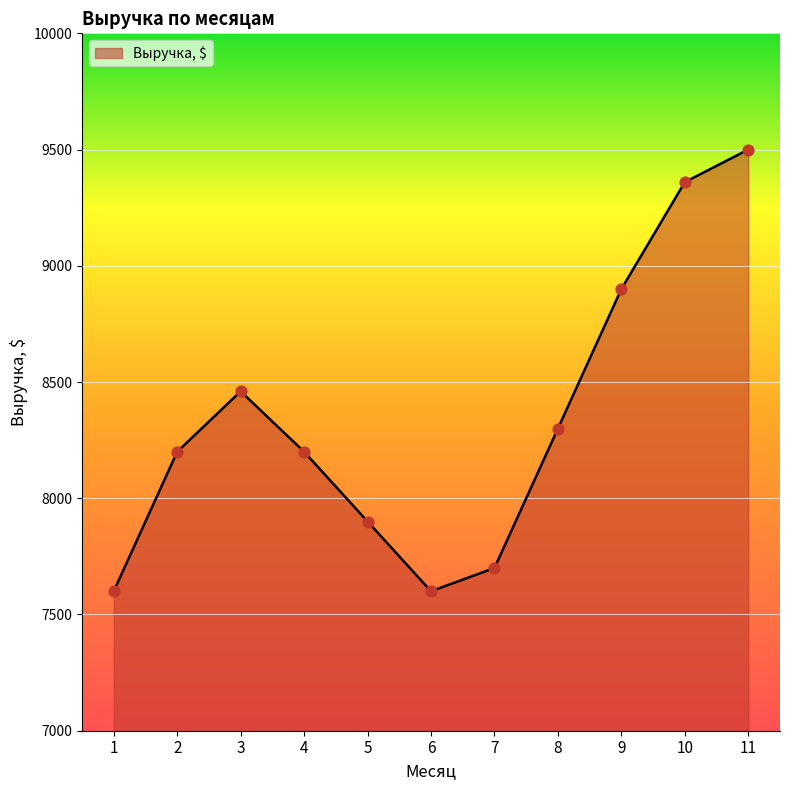

Approximately how many times larger is the value at 11 compared to 5?

1.2